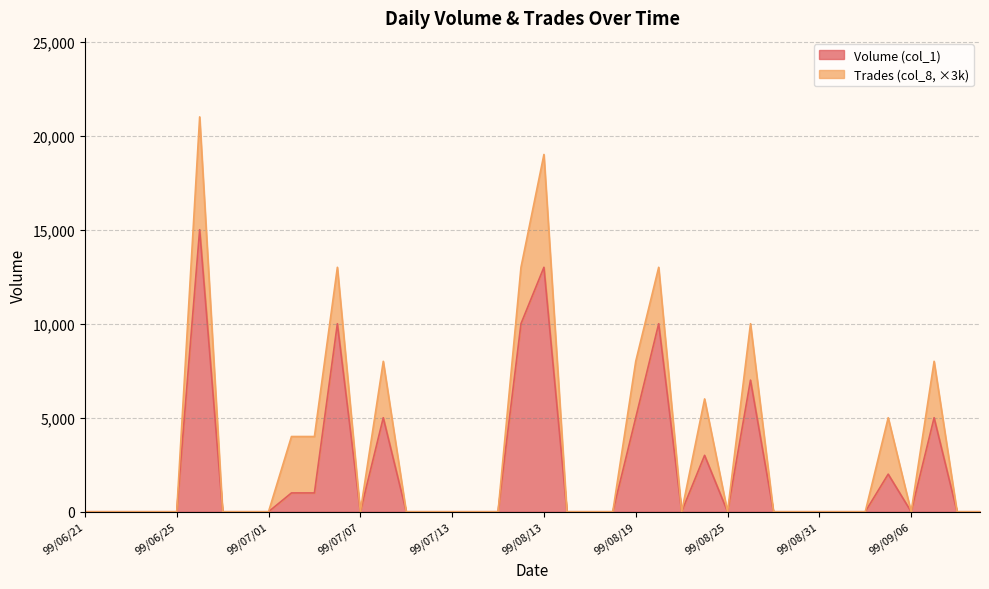

True or false: there are more than 0 points higher than both neighbors.

True